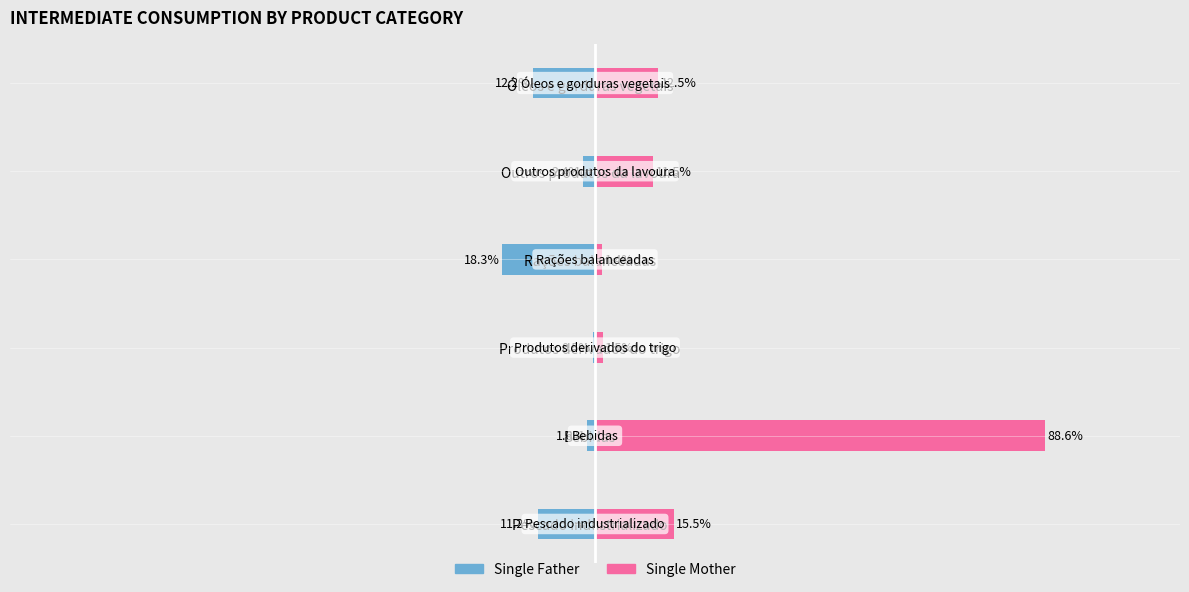

Count the number of data series in this chart.

2